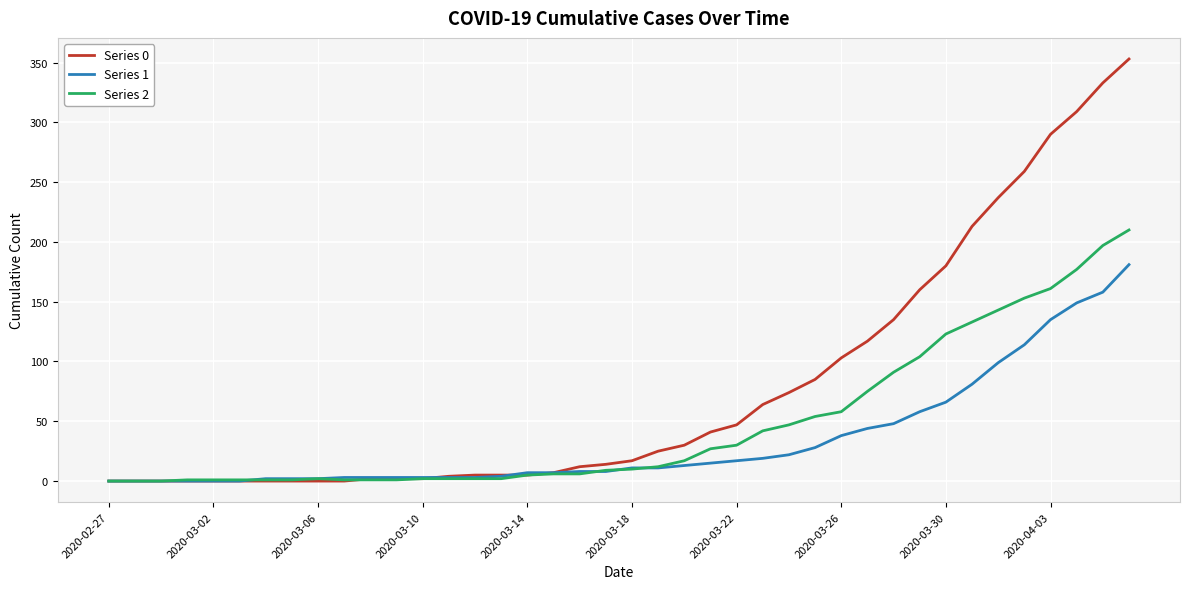

Rank the series by their average value, from lowest to highest.

Series 1, Series 2, Series 0